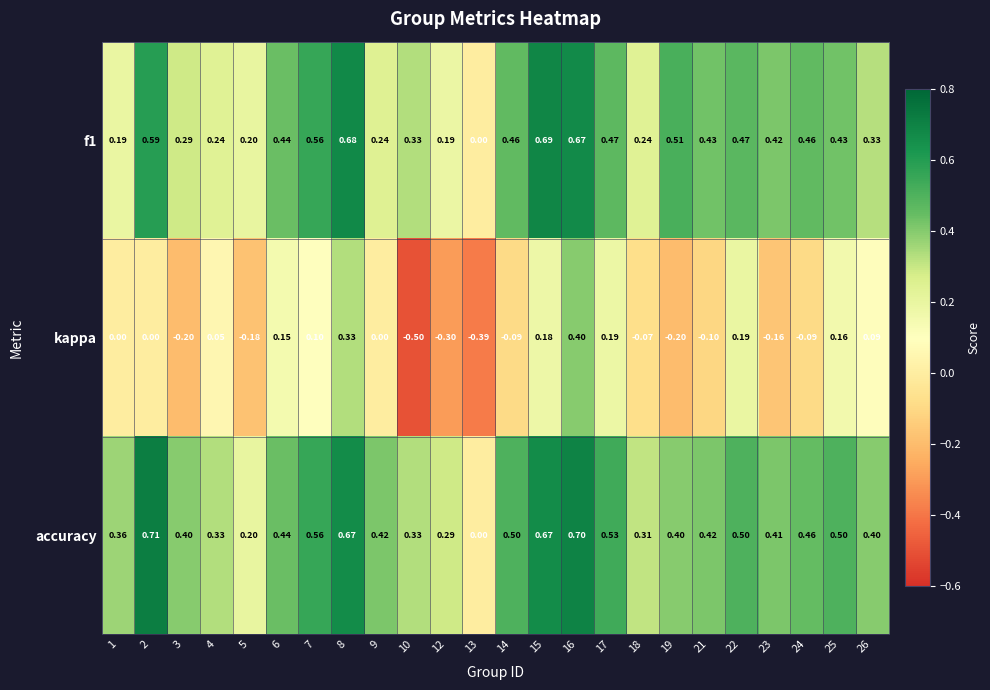

How many values in kappa are below zero?

11